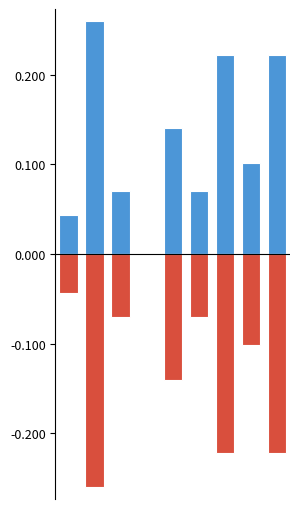

What is the smallest value displayed?

-0.3